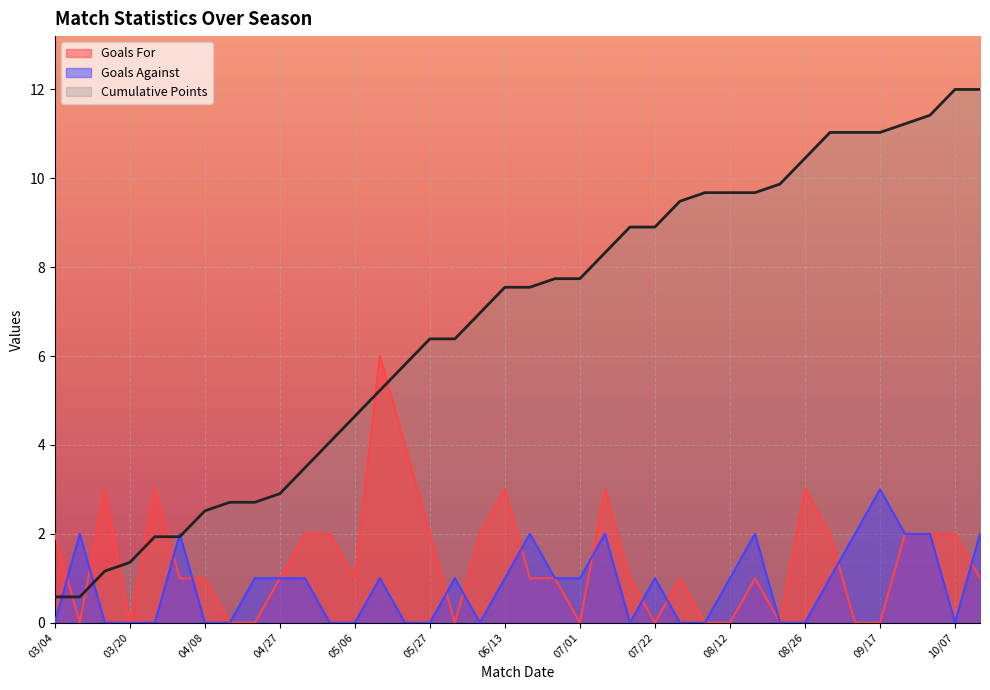

The Goals Against series shows 0.0 at 03/20. True or false?

True